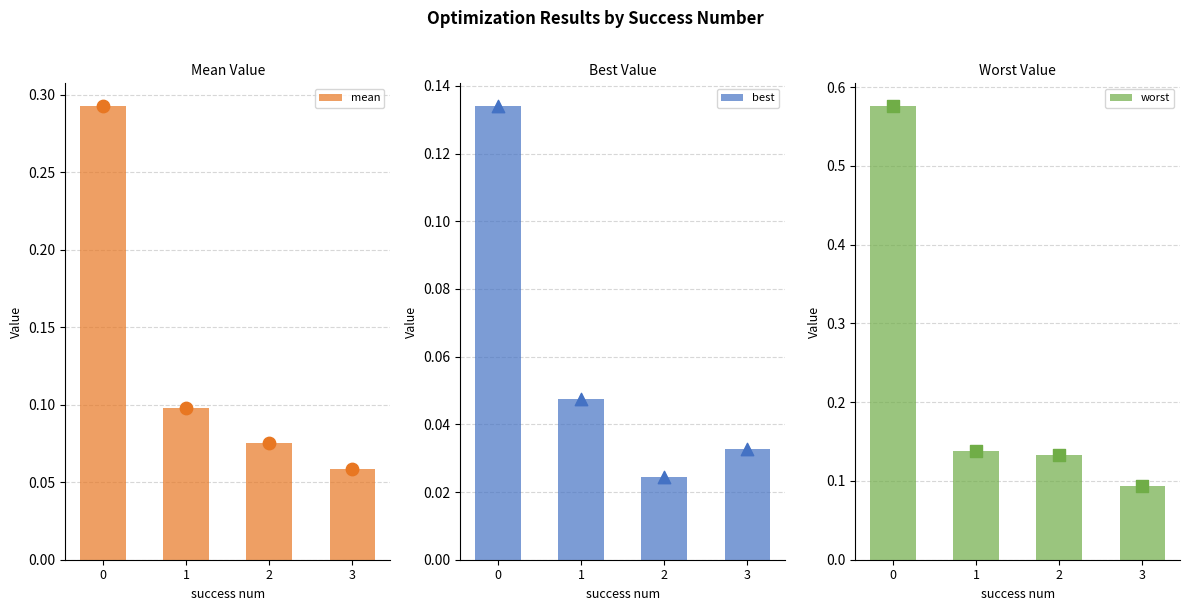

Which series reaches the maximum Y coordinate?

worst